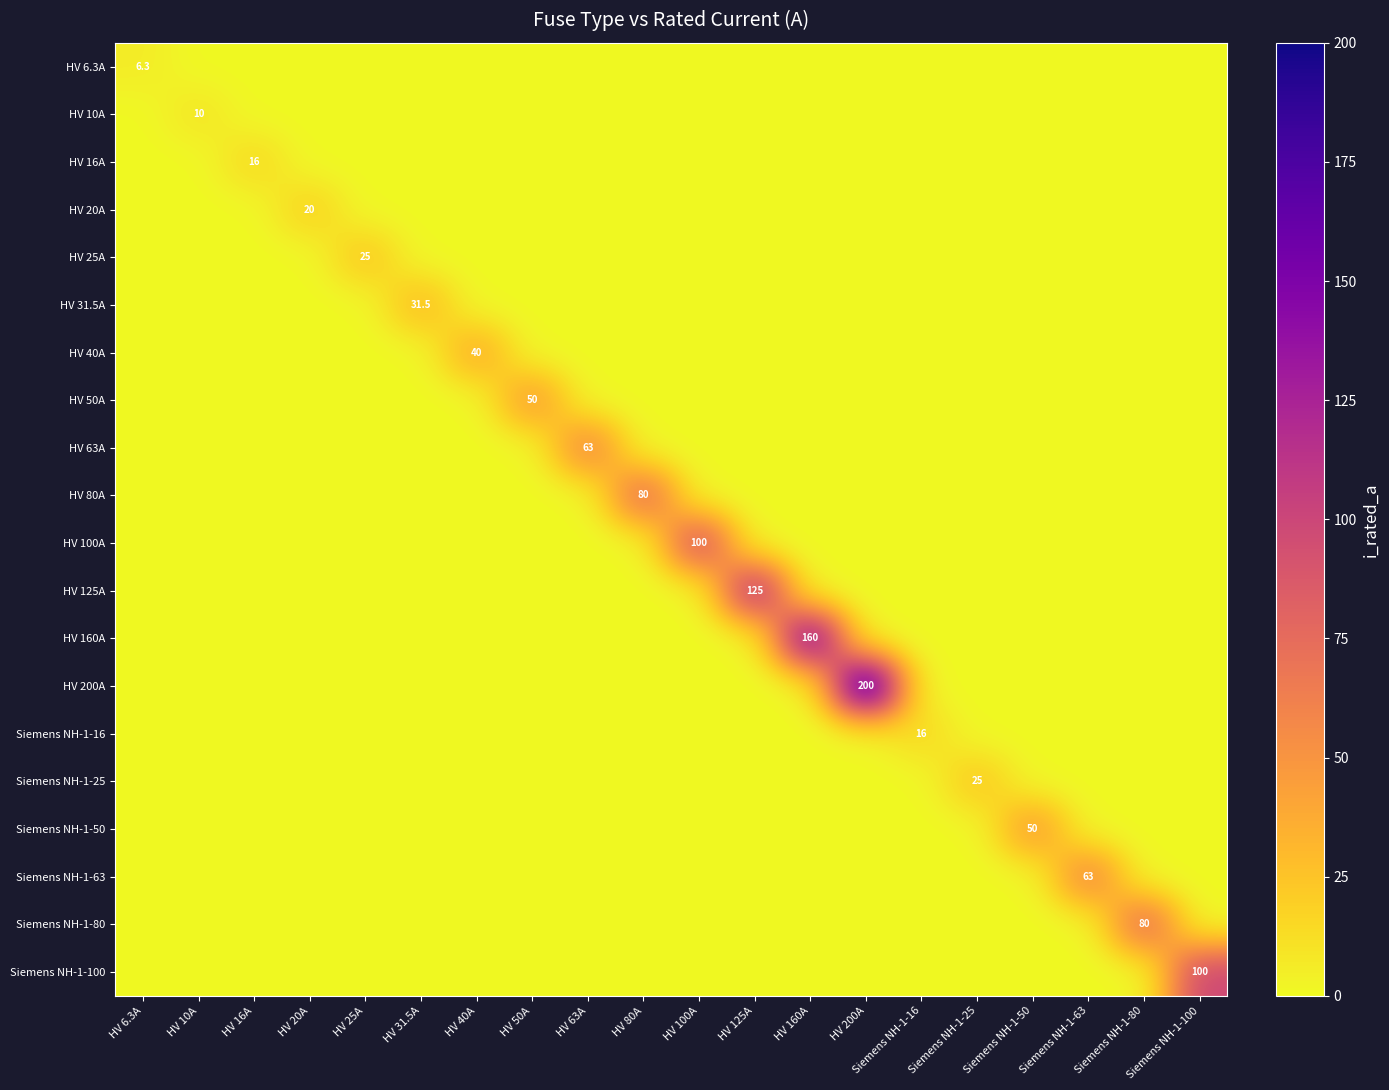

Count the number of data series in this chart.

20